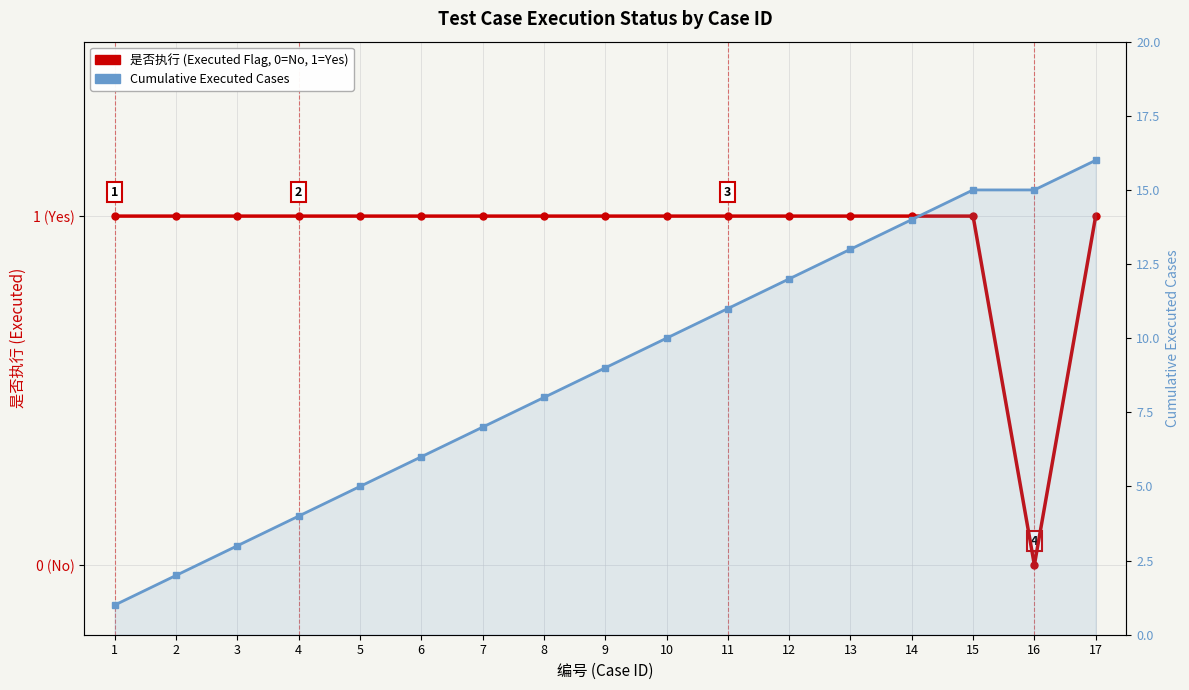

List the series in order of their peak value, highest first.

Cumulative Executed Cases, 是否执行 (Executed Flag)